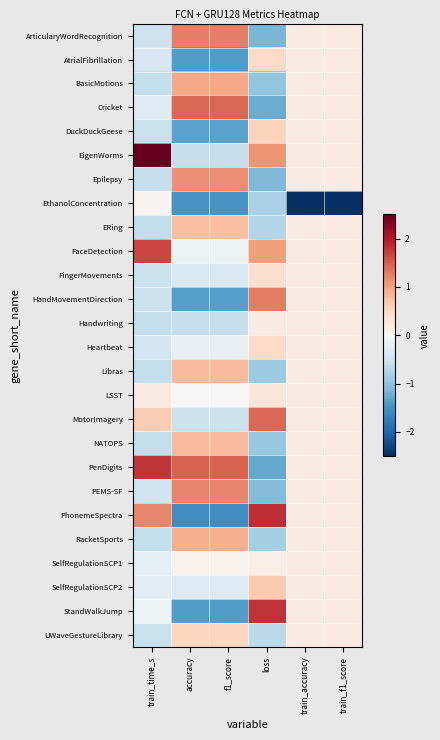

What is the difference between the highest and lowest values at loss?

3.1